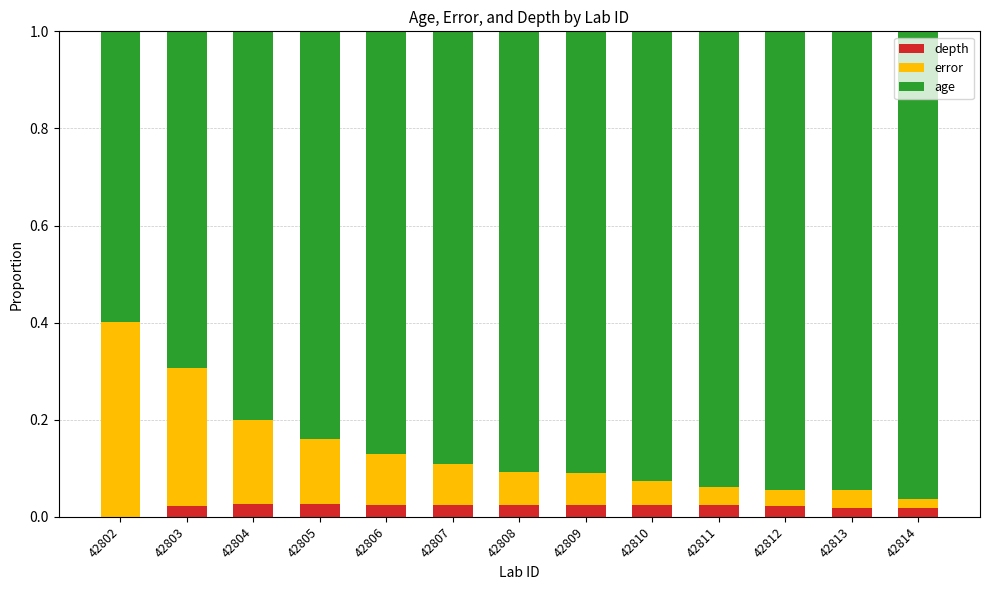

True or false: age has a value of 0.8 at 42804.

True